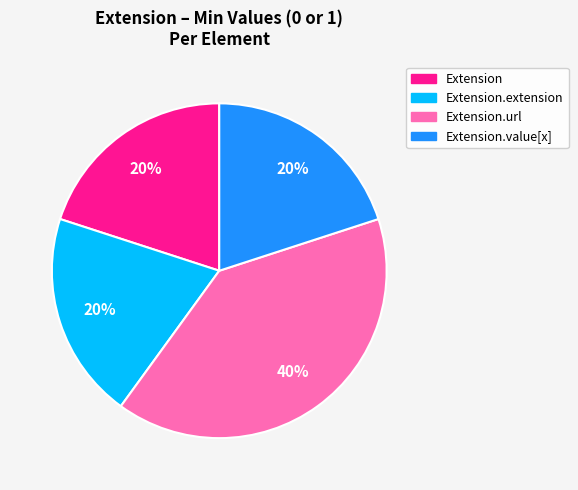

To the nearest percent, what is the difference between the largest and smallest slice percentages?

20%